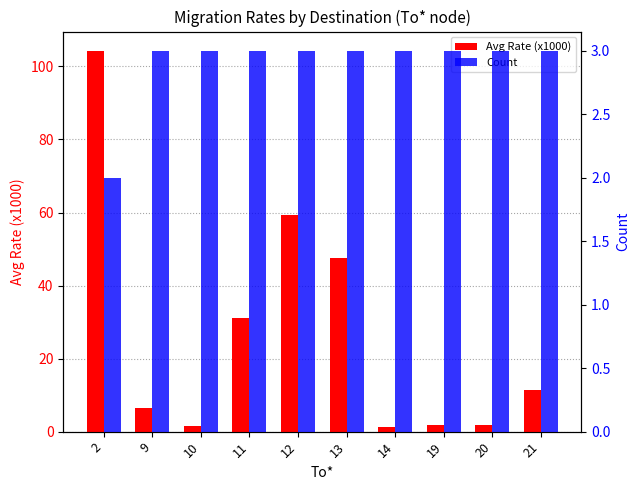

Between 10 and 11, which series saw the biggest shift?

Avg Rate (x1000)